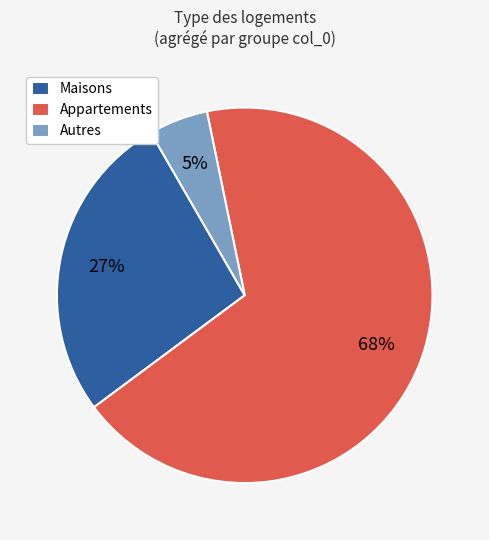

True or false: Autres accounts for 5% of the total.

True